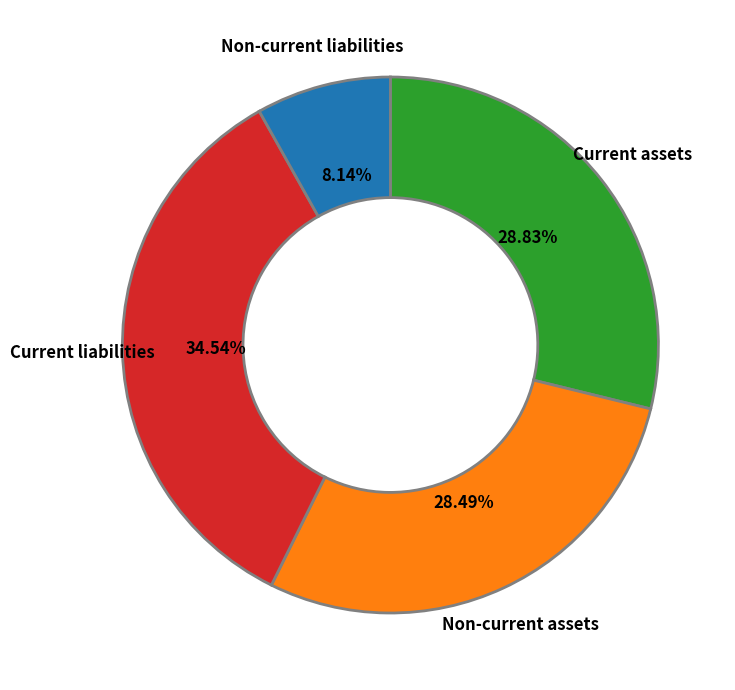

Which category has the biggest portion of the pie?

Current liabilities